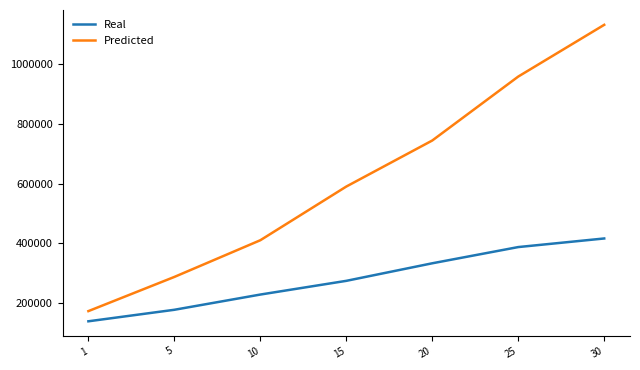

Read the Predicted value at 10, to the nearest 10.

410240